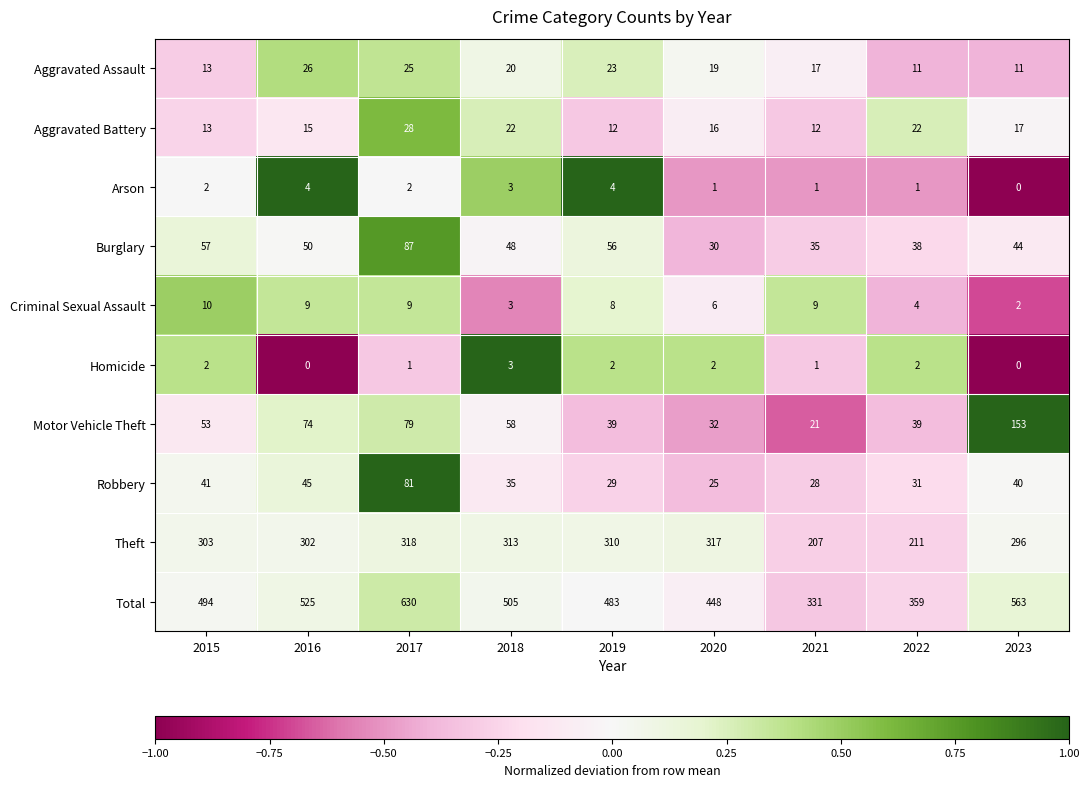

True or false: Homicide has a value of 0 at 2017.

False